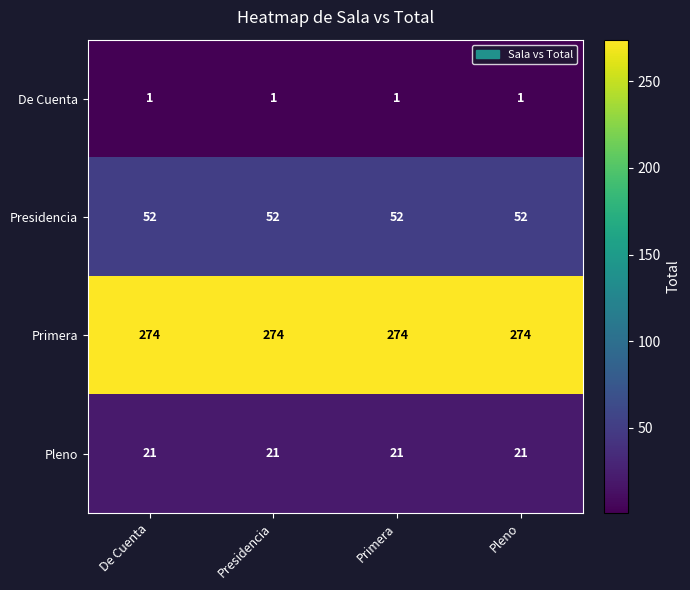

What is the maximum value for Presidencia?

52